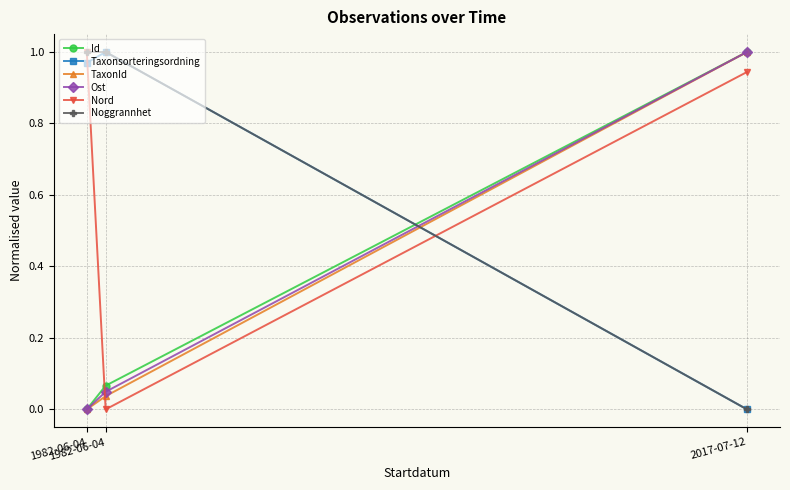

Which has a higher value, 1982-06-04 or 1982-06-04?

1982-06-04